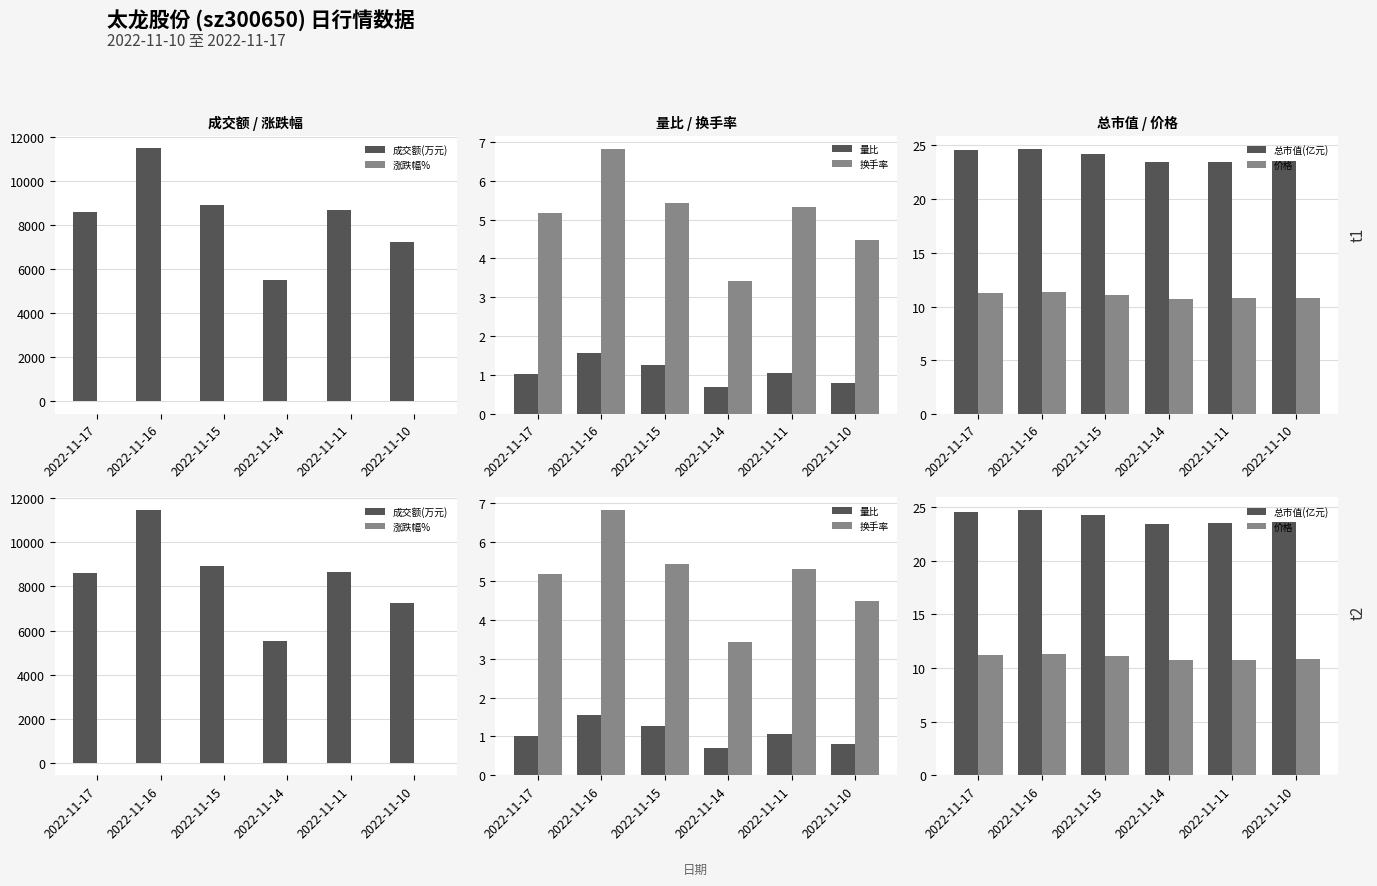

The value of 成交额(万元) at 2022-11-15 is 15719.0. True or false?

False